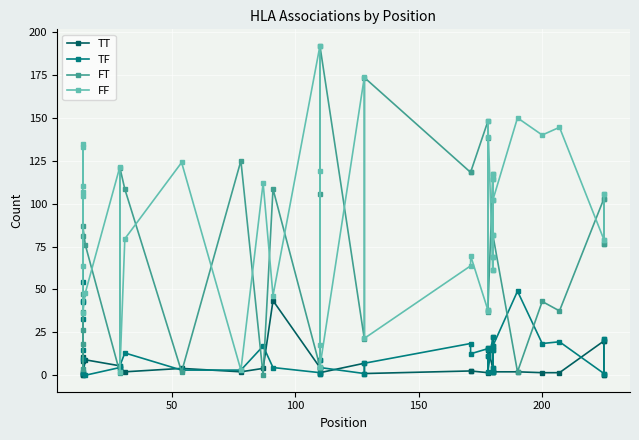

What is the value of the FF point at the 11th from the left?

79.5